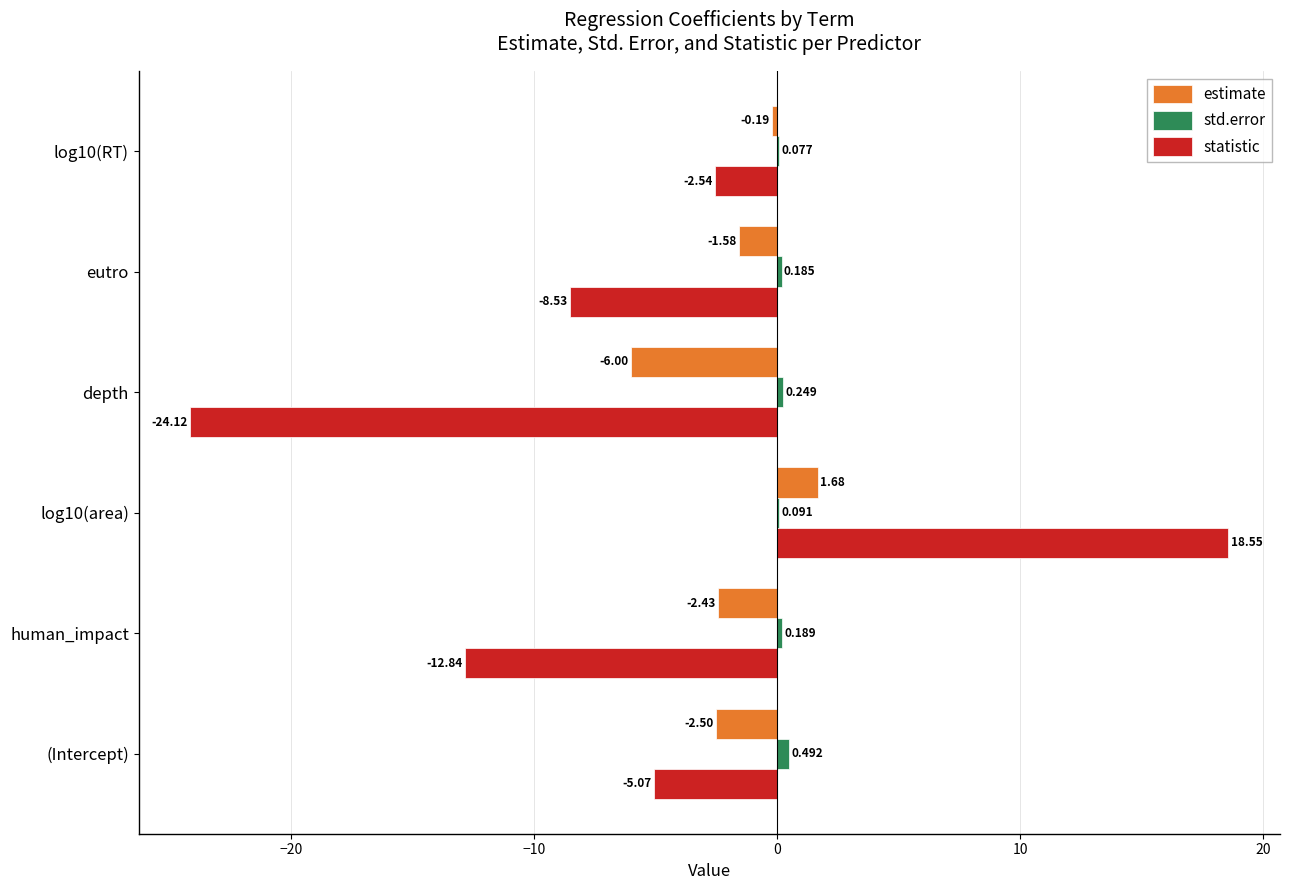

Is the value of statistic at eutro greater than the value of estimate at log10(RT)?

No